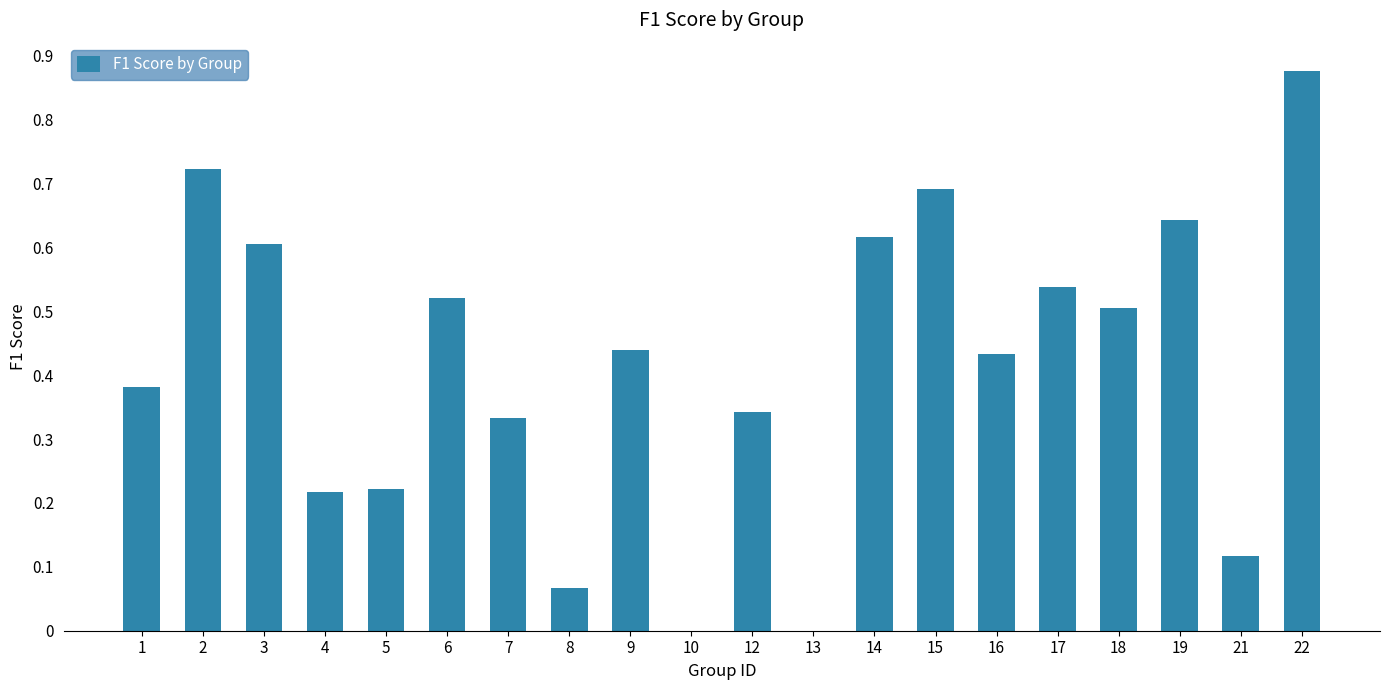

What is the change in value from 5 to 17?

+0.3